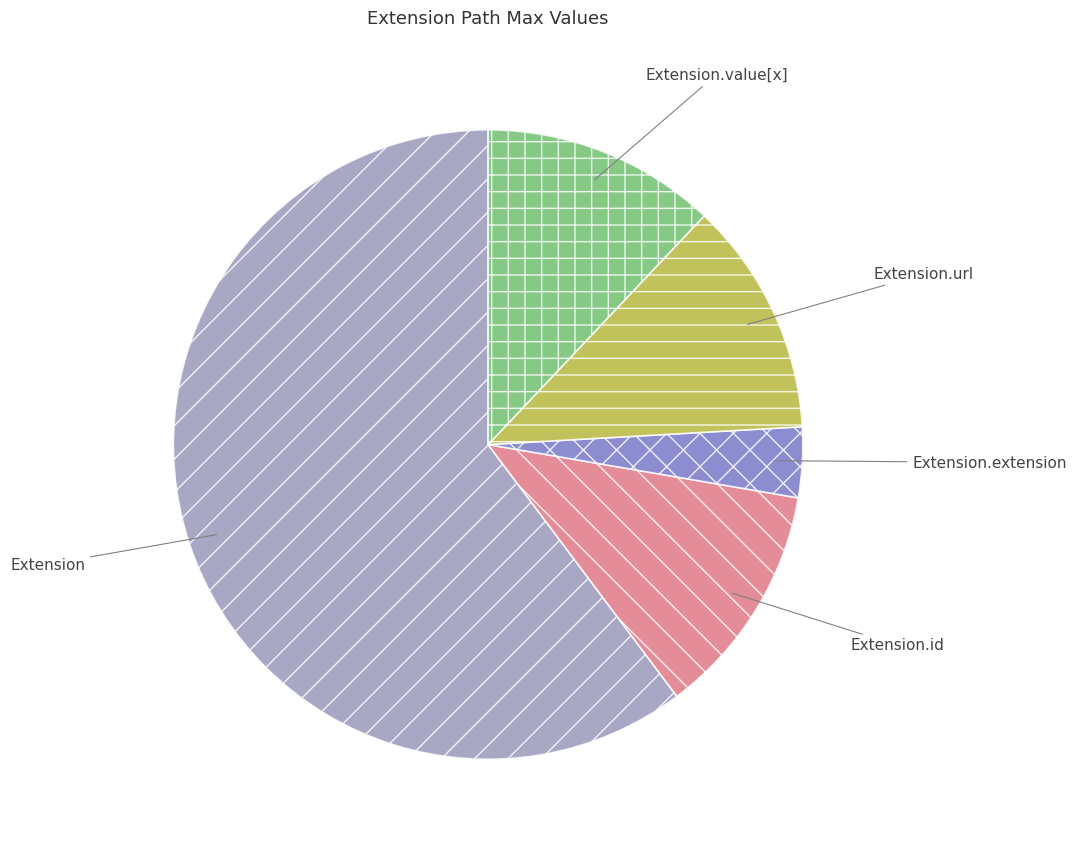

Count the number of slices in the pie.

5